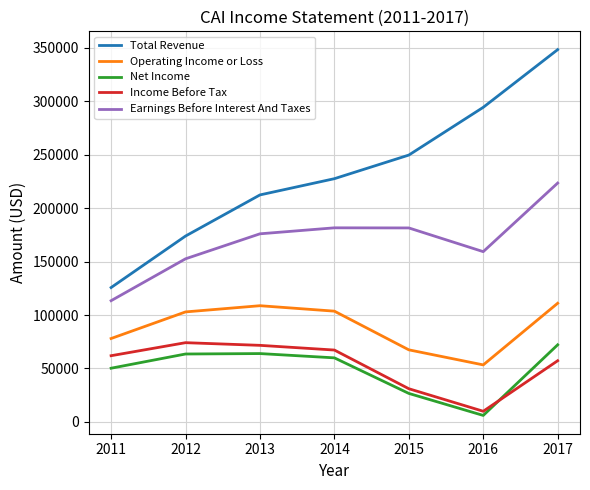

True or false: Operating Income or Loss has a value of 166688 at 2013.

False